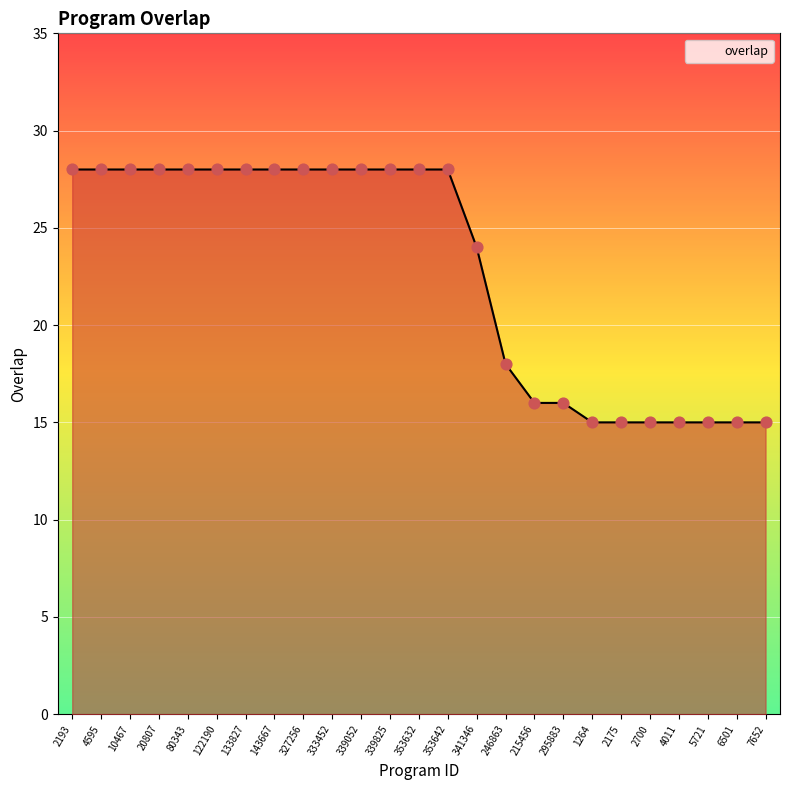

Approximately how many times larger is the value at 295883 compared to 6501?

1.1